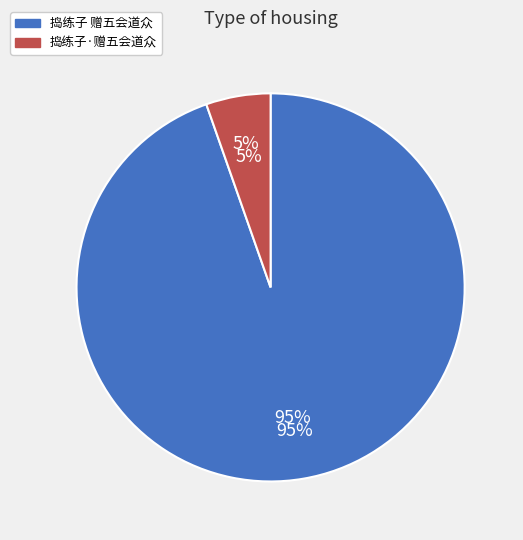

Approximately how many times larger is the value at 捣练子 赠五会道众 compared to 捣练子·赠五会道众?

17.6